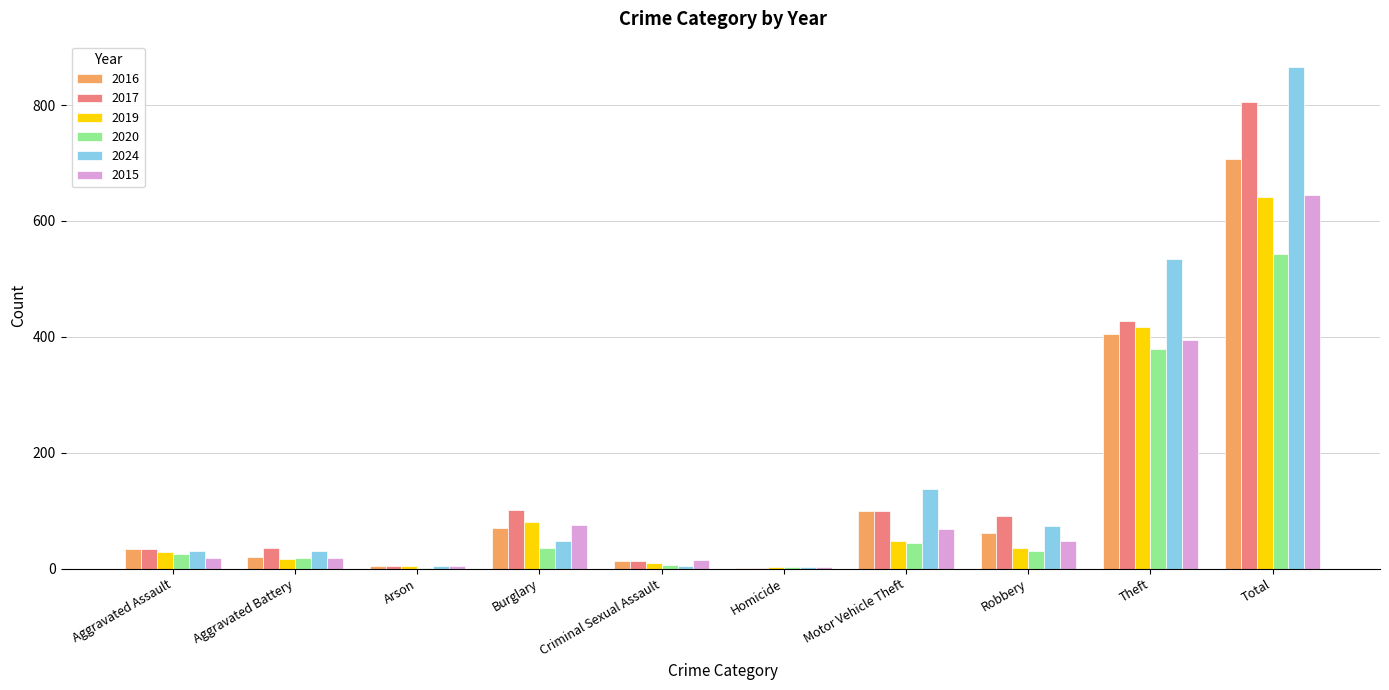

What is the sum of all 2015 values?

1288